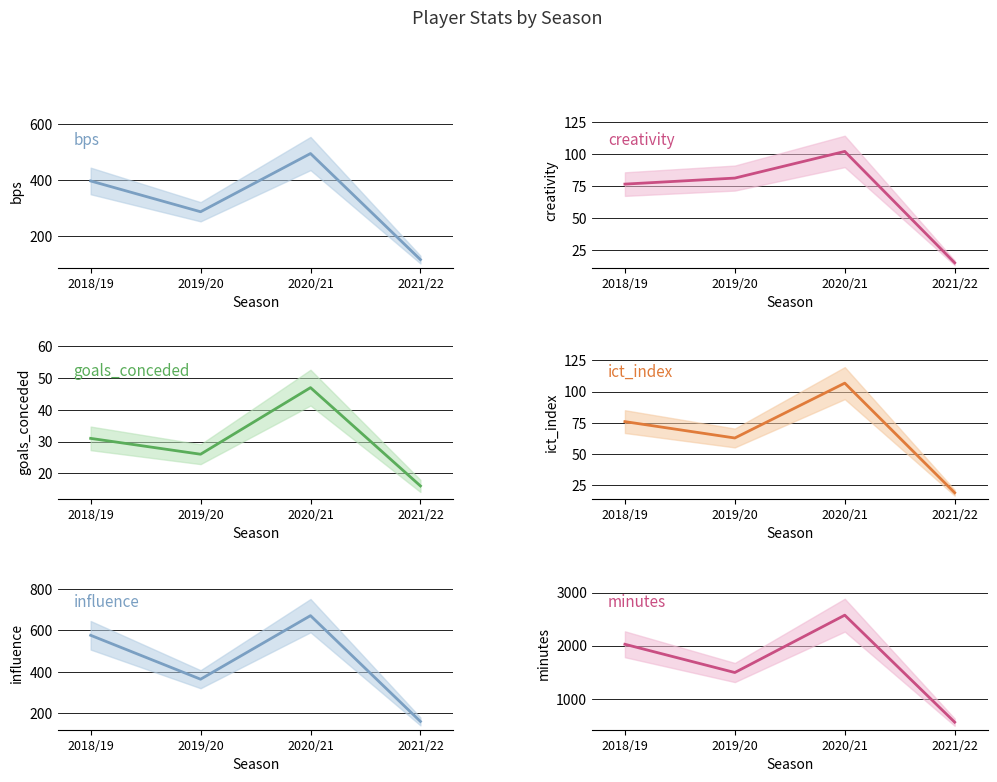

True or false: influence has a value of 993.2 at 2018/19.

False